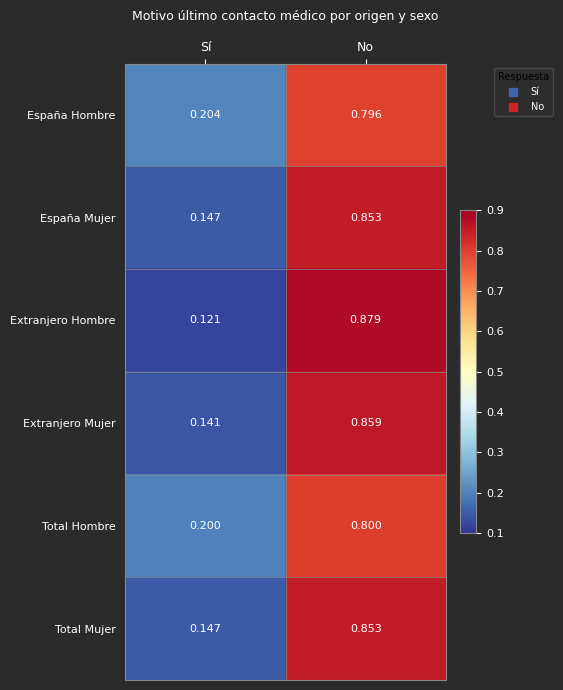

Which series changed the most between Sí and No?

Extranjero Hombre